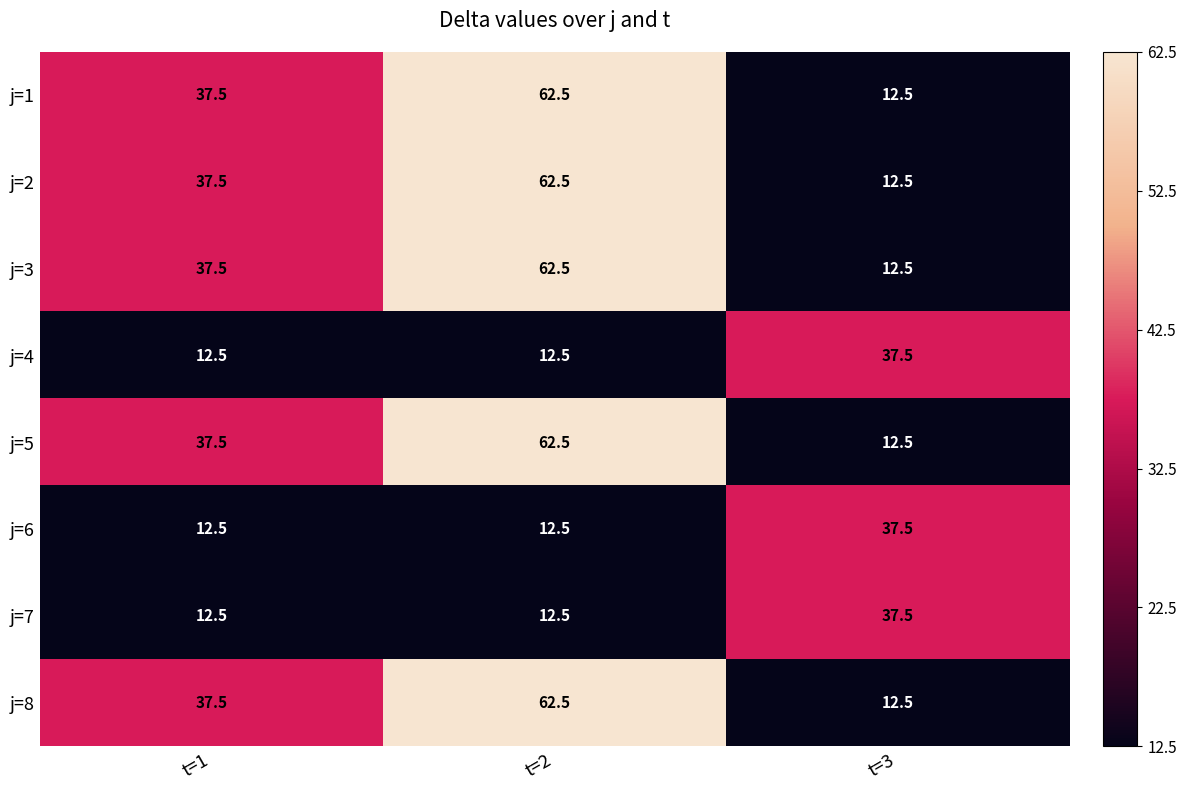

How many data points in j=2 are less than 37?

1